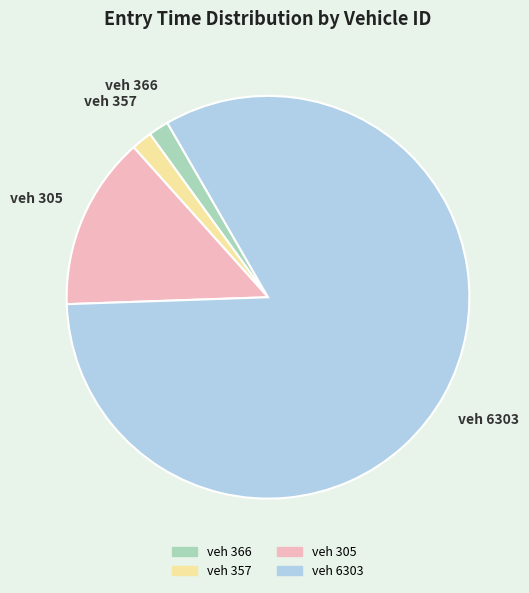

Is there any slice that represents more than half of the pie?

Yes